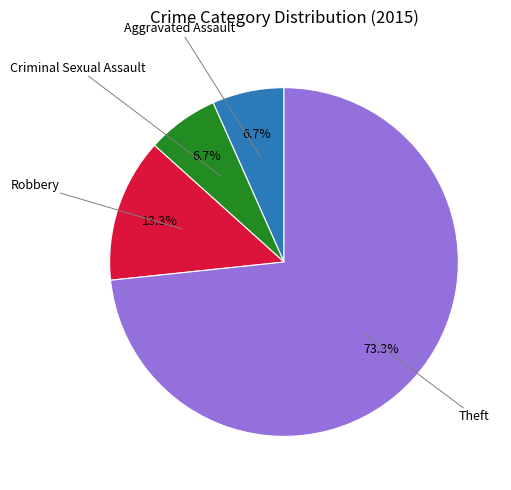

Is there any slice that represents more than half of the pie?

Yes